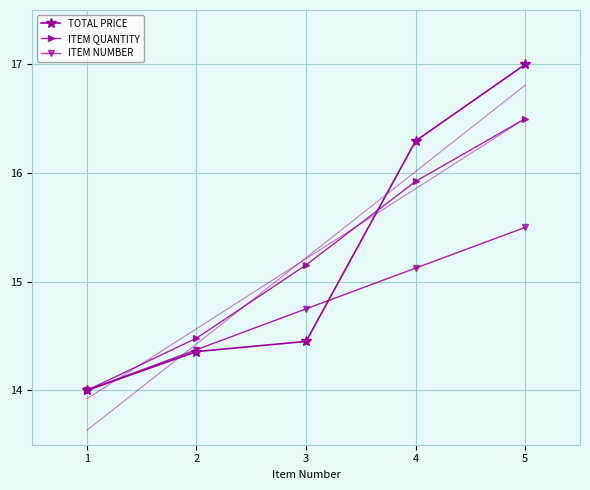

Is it true that ITEM QUANTITY equals 14.5 at 2?

True